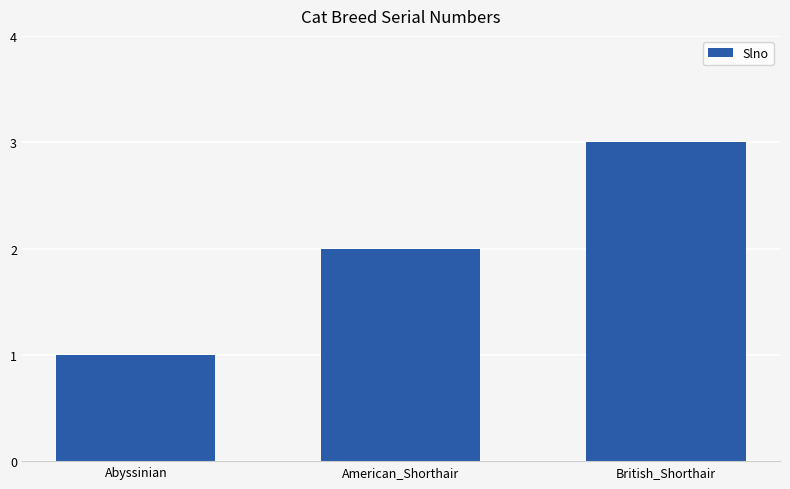

What is the smallest value displayed?

1